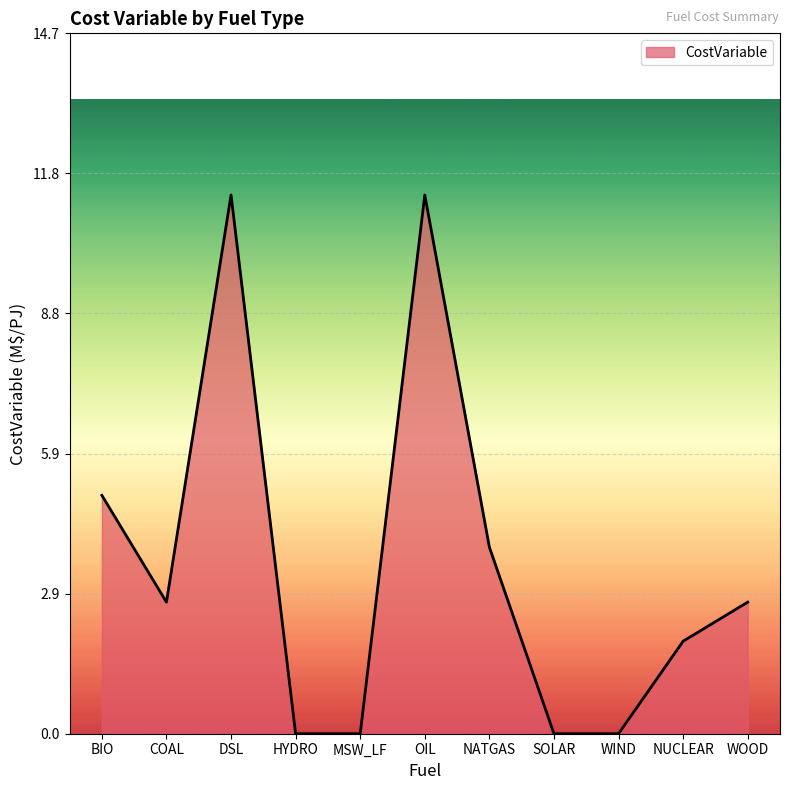

Is it true that the value at SOLAR is 4.9?

False